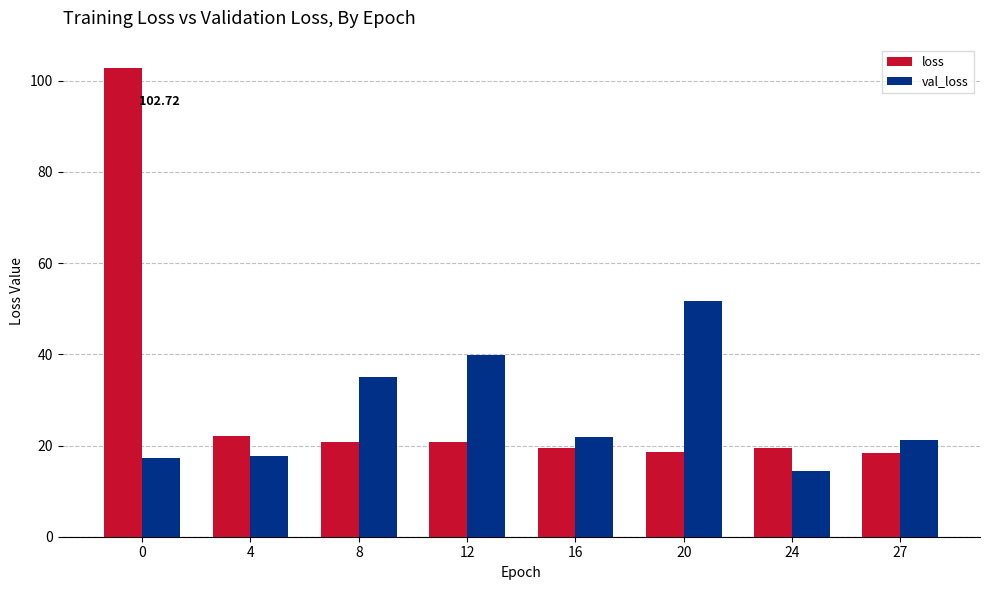

Between 12 and 16, which series saw the biggest shift?

val_loss